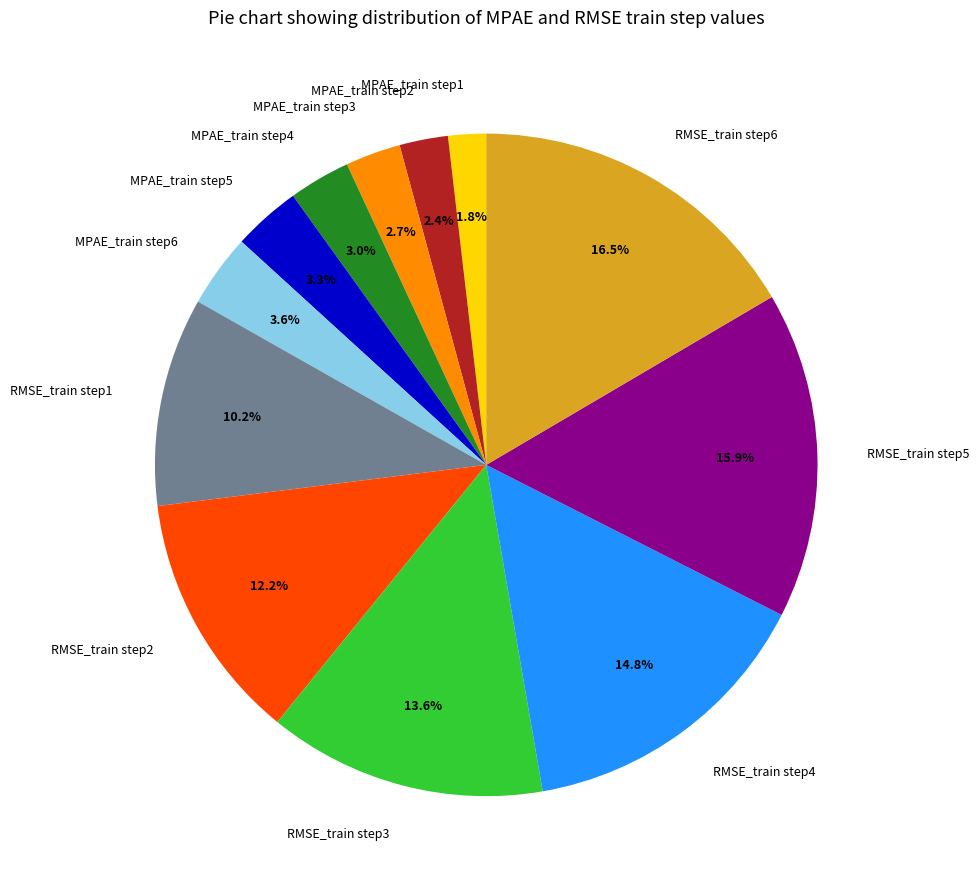

Which category has the biggest portion of the pie?

RMSE_train step6